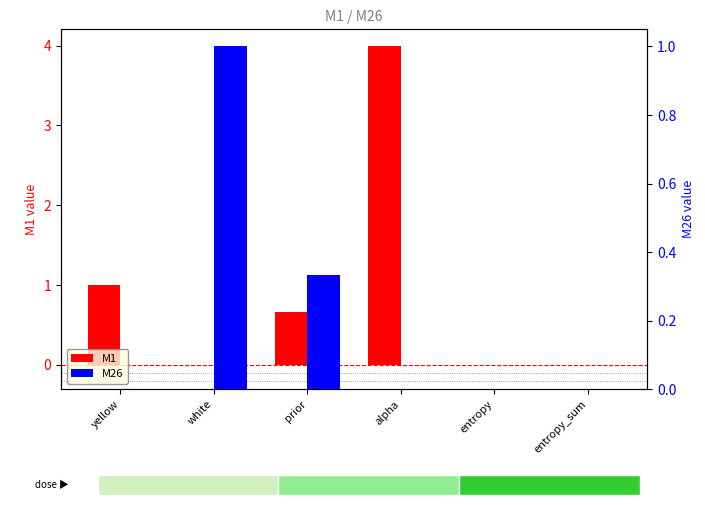

List the series in order of their overall mean, lowest first.

M26, M1